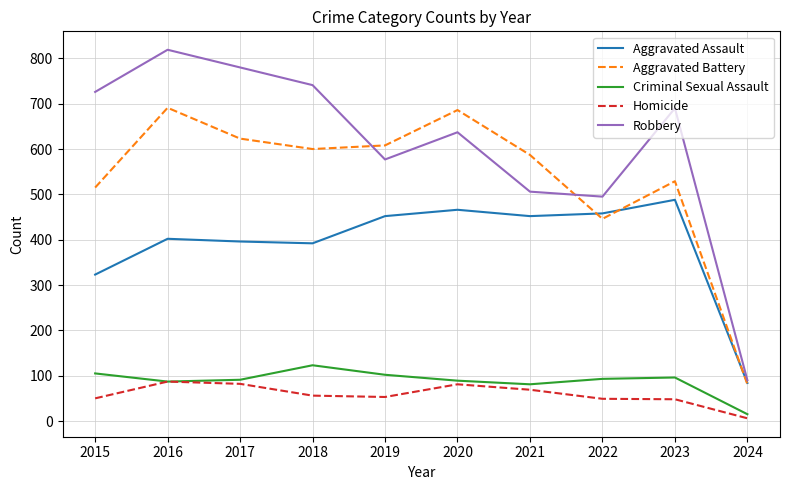

True or false: Aggravated Assault has more than 1 points higher than both neighbors.

True